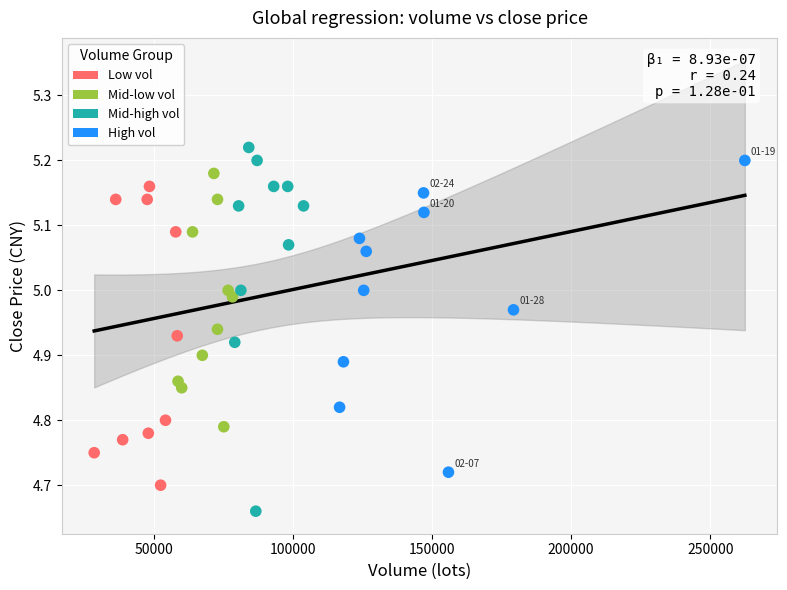

Which series has the widest spread of Y values?

Mid-high vol